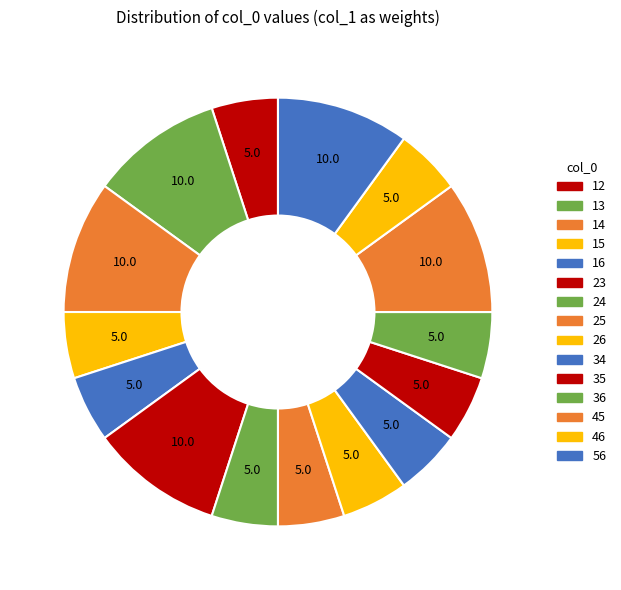

Combined, do 34 and 26 account for over 50%?

No